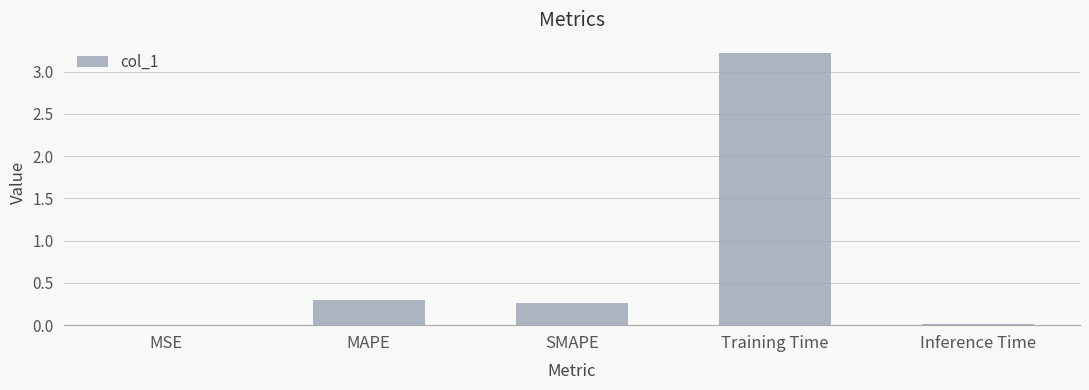

Which category has the highest value across all series?

Training Time